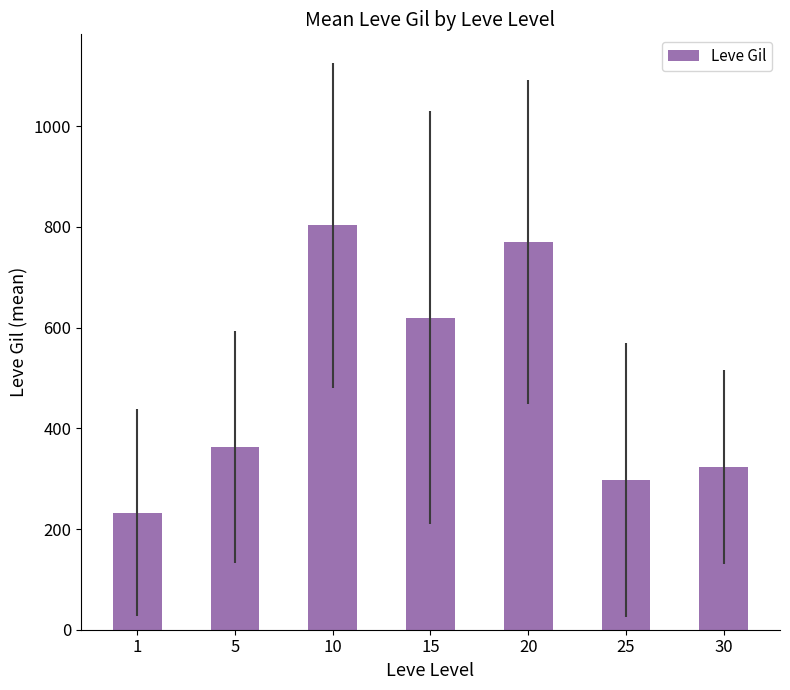

Between 20 and 30, which is larger?

20